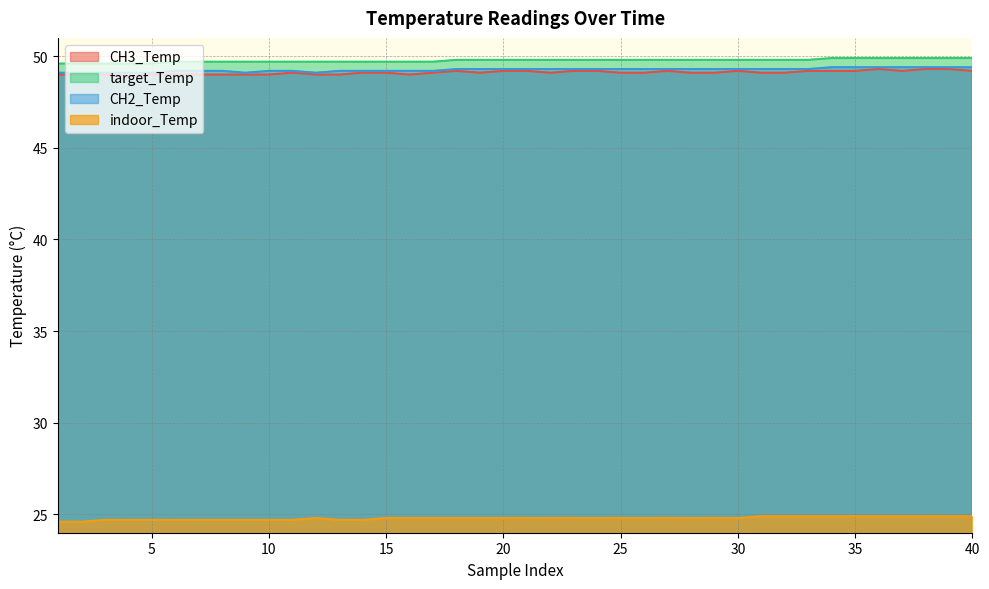

Read the CH2_Temp value at 15.

49.2